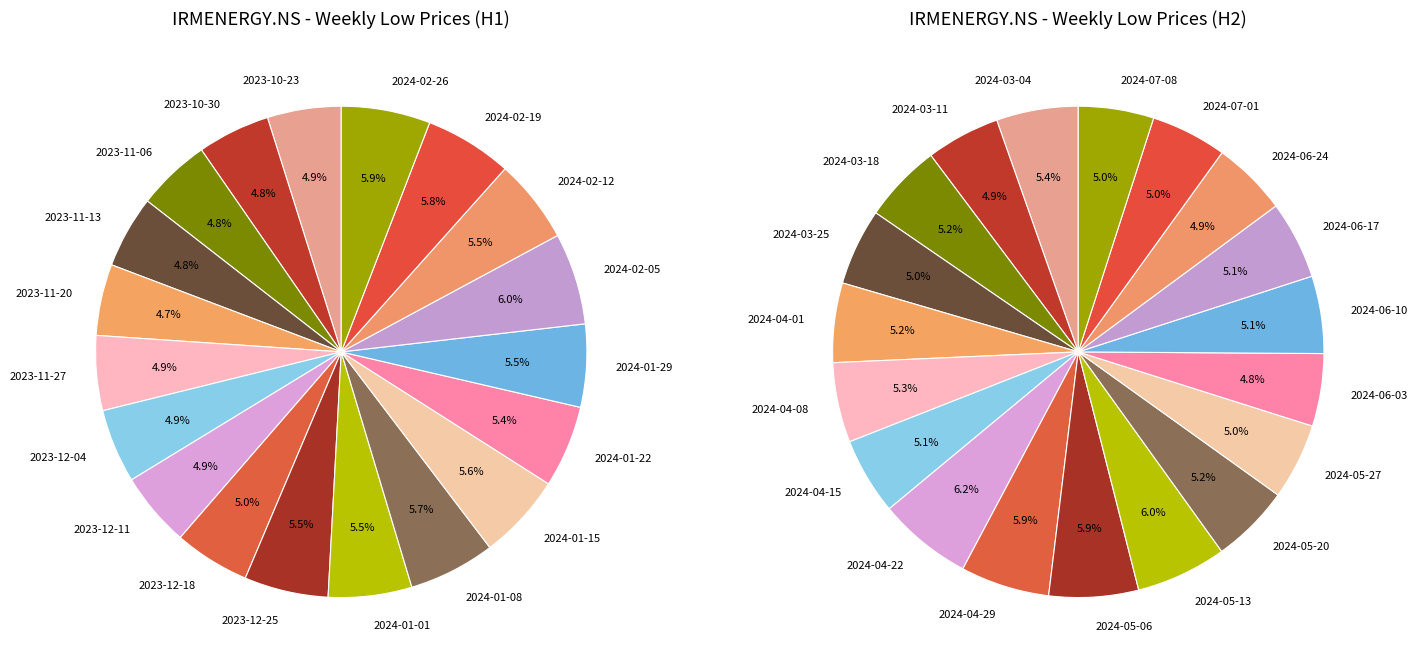

True or false: 2024-05-27 accounts for 10% of the total.

False